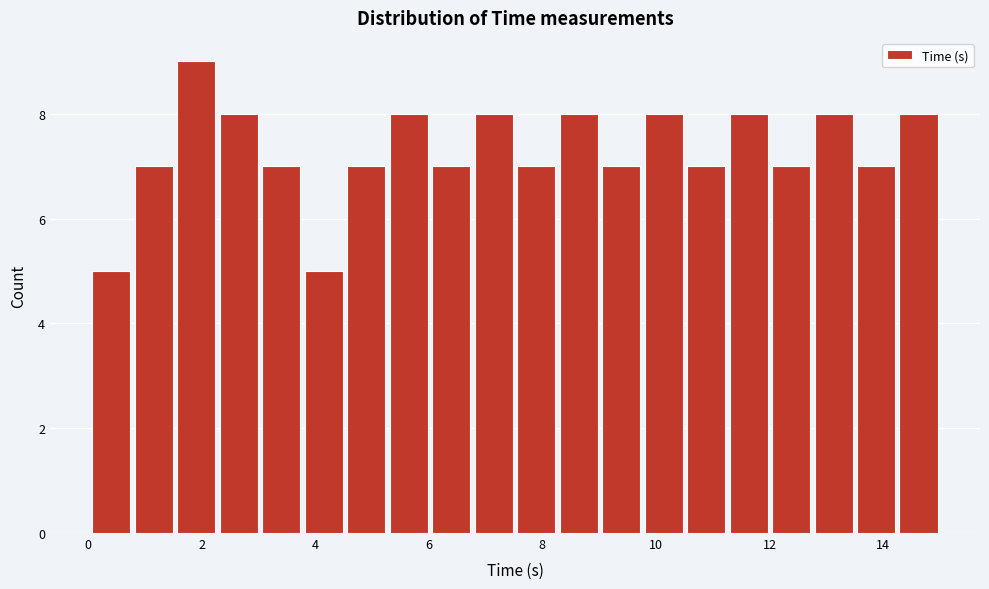

Read against the x-axis, roughly where is the centre of the tallest bar?

2.0